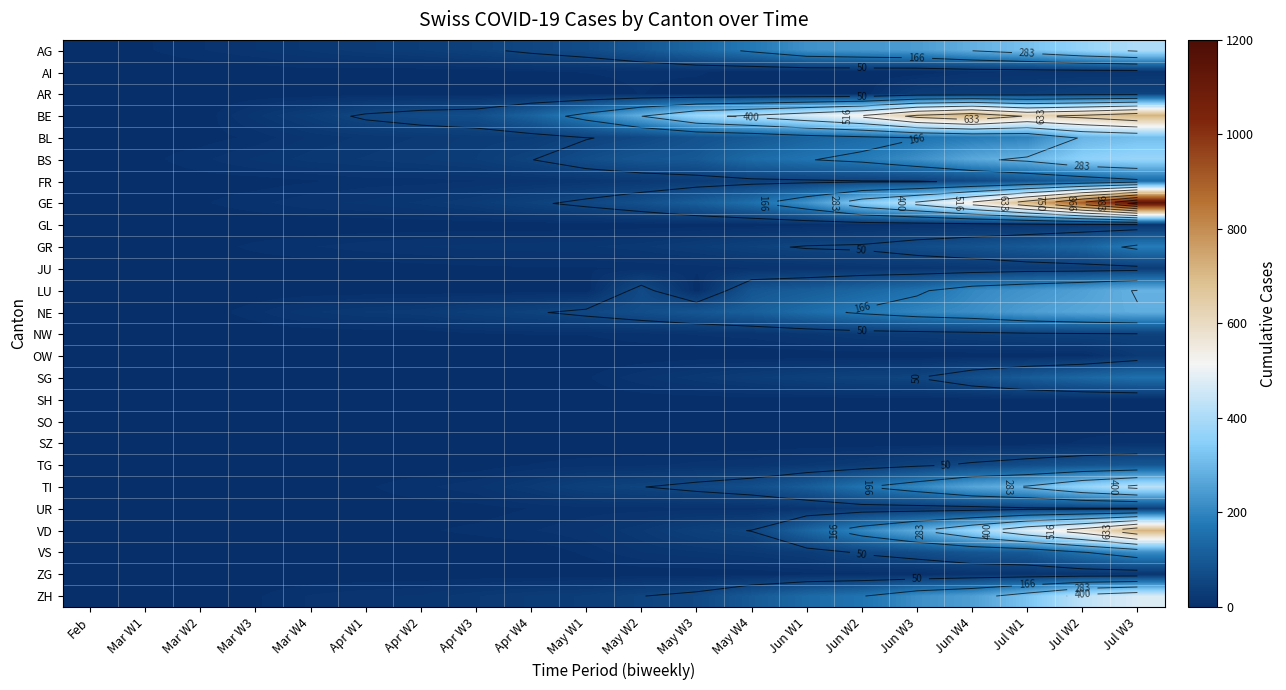

Is it true that VS equals 0 at Apr W4?

True